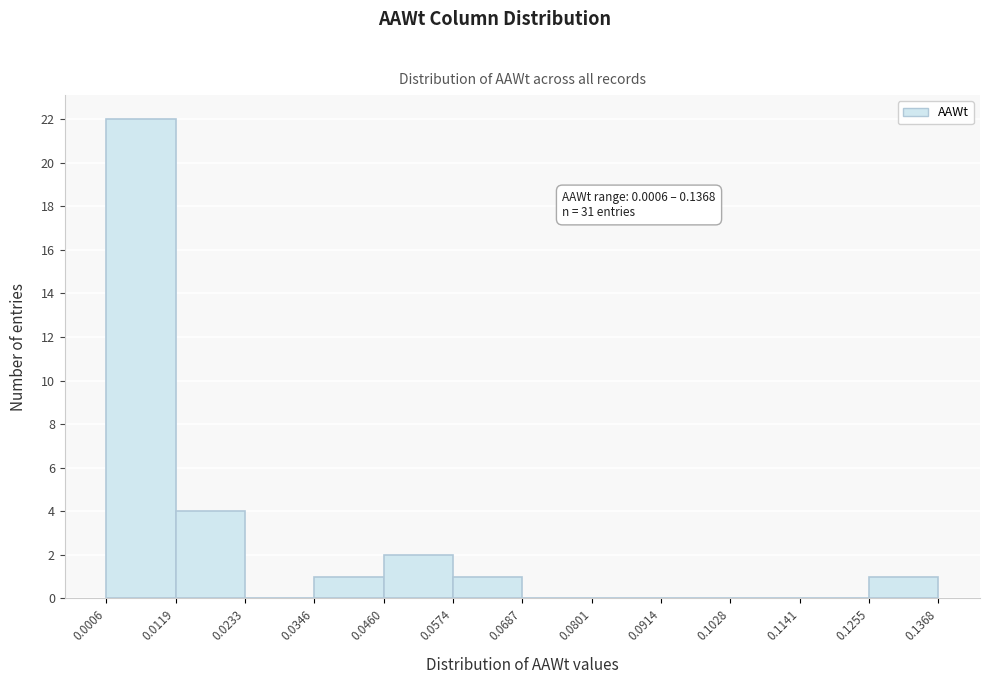

Which range on the x-axis has the tallest bar?

0.0006 to 0.0119